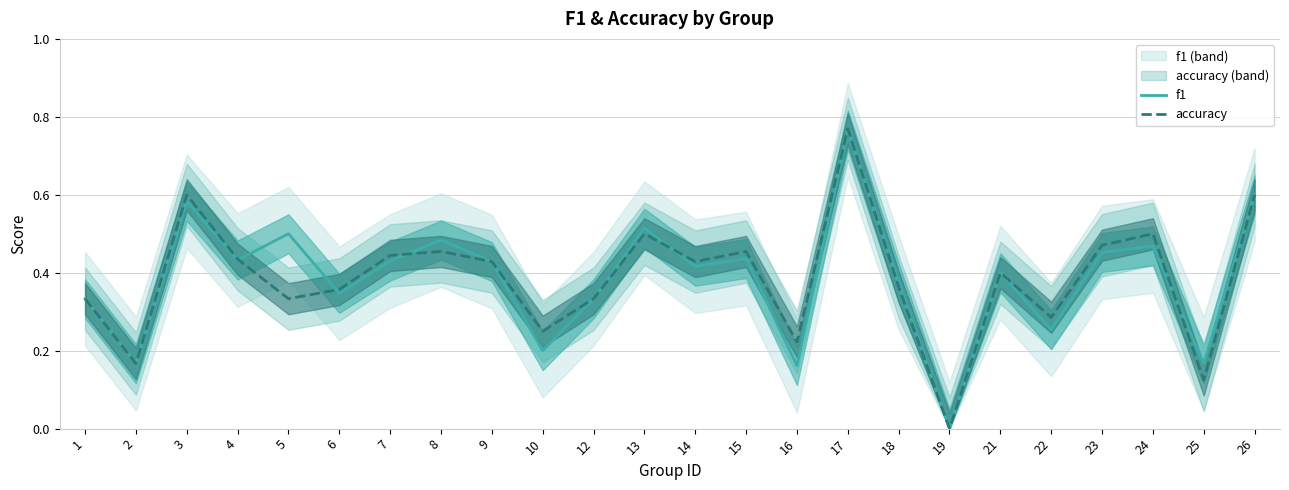

What is the maximum value for accuracy?

0.8